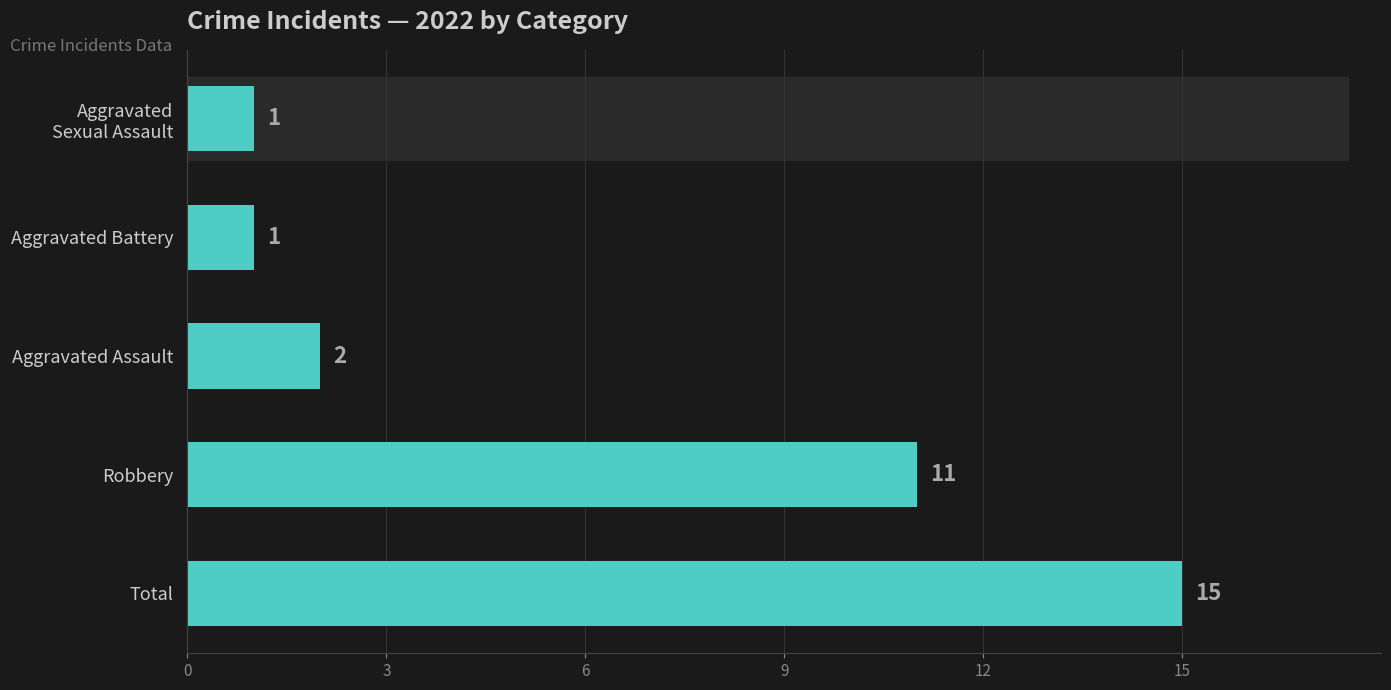

How many bars are there in total?

5